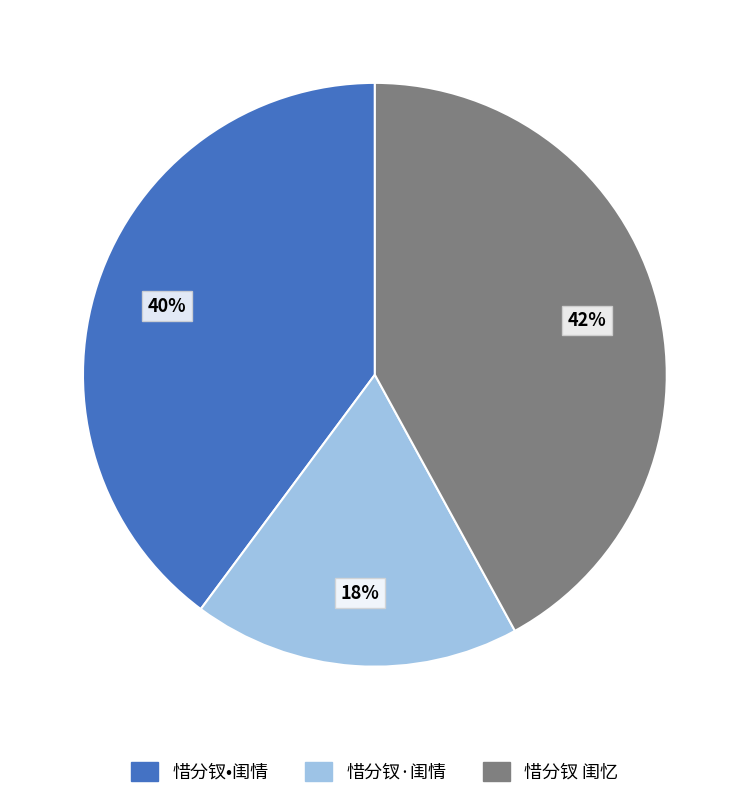

Is it true that 惜分钗•闺情 is 33% of the pie?

False